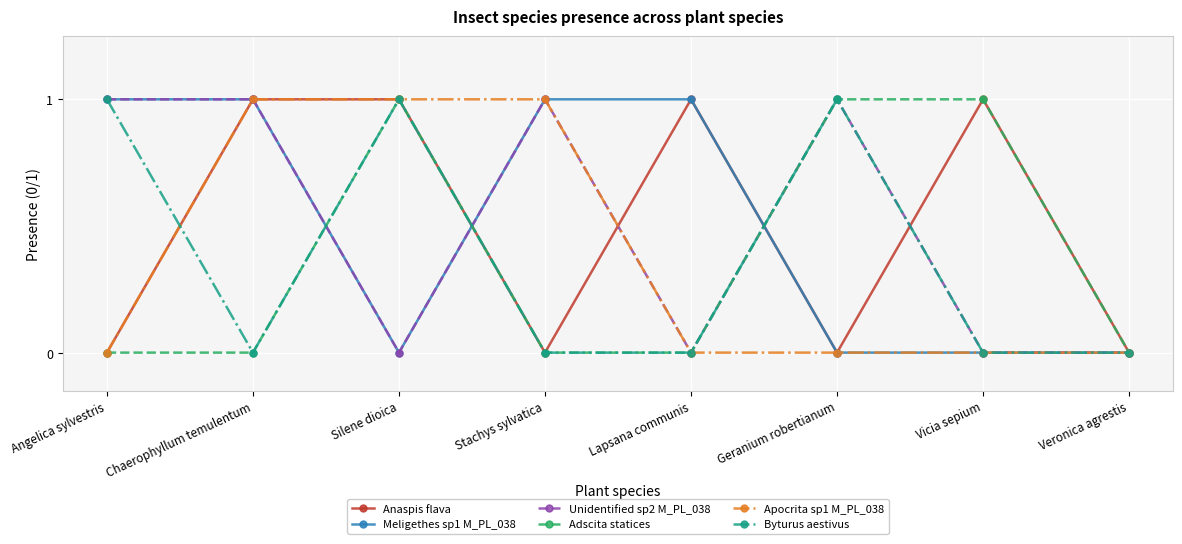

What is the difference between the maximum and minimum values in the Byturus aestivus series?

1